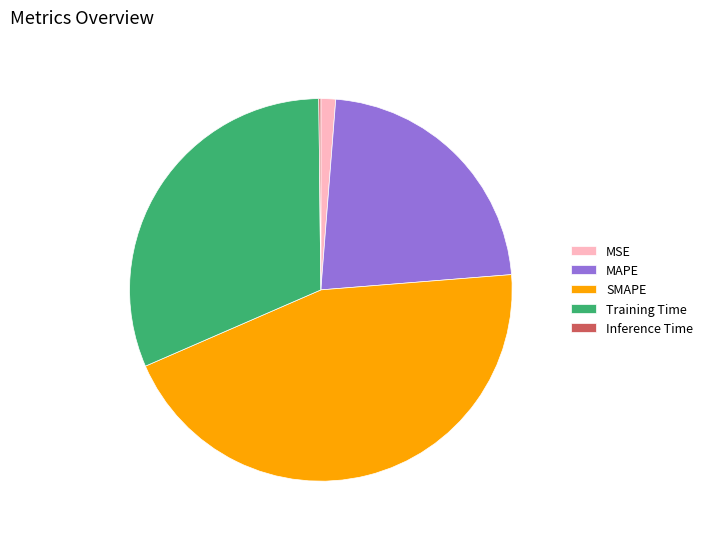

Which category has the biggest portion of the pie?

SMAPE